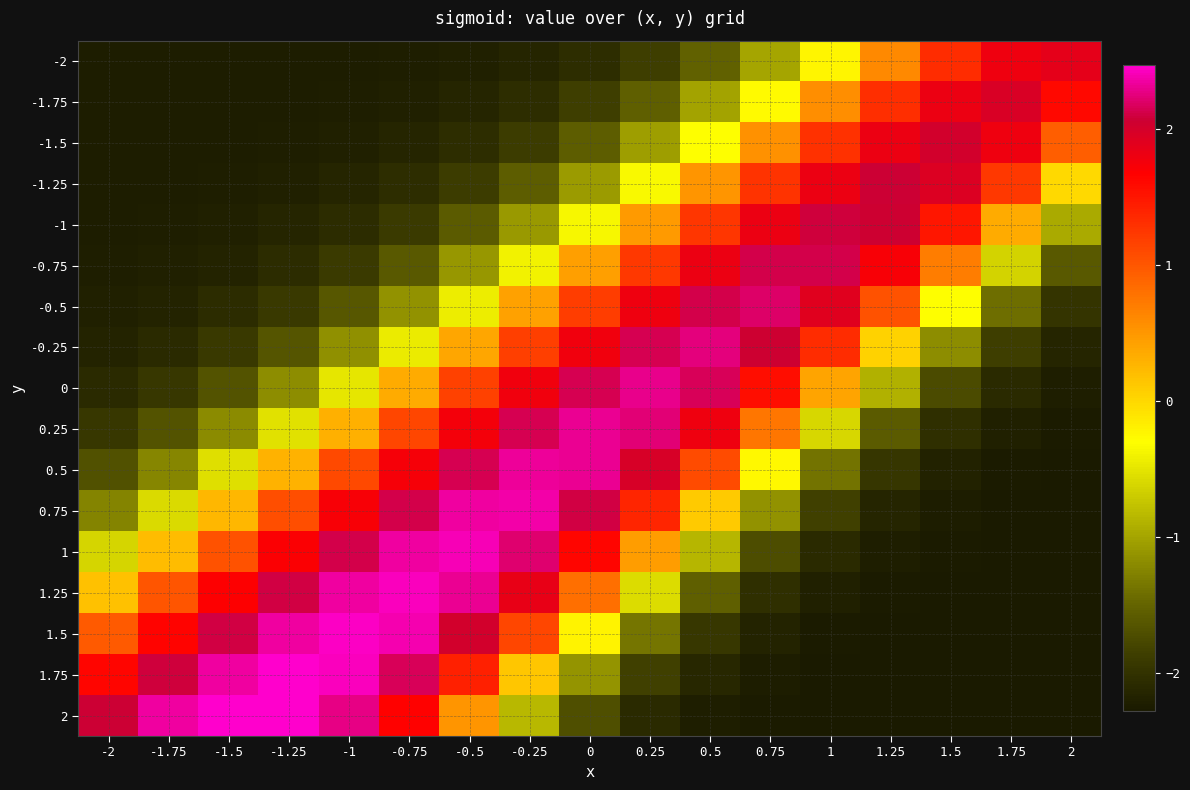

Reading left to right, transcribe all the data shown in this chart.

-2: -2=-2.2	-1.75=-2.2	-1.5=-2.2	-1.25=-2.2	-1=-2.2	-0.75=-2.2	-0.5=-2.2	-0.25=-2.1	0=-2.0	0.25=-1.9	0.5=-1.5	0.75=-1.0	1=-0.2	1.25=0.6	1.5=1.3	1.75=1.8	2=1.9
-1.75: -2=-2.2	-1.75=-2.2	-1.5=-2.2	-1.25=-2.2	-1=-2.2	-0.75=-2.2	-0.5=-2.1	-0.25=-2.0	0=-1.9	0.25=-1.5	0.5=-1.0	0.75=-0.3	1=0.6	1.25=1.3	1.5=1.8	1.75=2.0	2=1.6
-1.5: -2=-2.2	-1.75=-2.2	-1.5=-2.2	-1.25=-2.2	-1=-2.2	-0.75=-2.1	-0.5=-2.1	-0.25=-1.9	0=-1.6	0.25=-1.0	0.5=-0.3	0.75=0.5	1=1.3	1.25=1.8	1.5=2.0	1.75=1.8	2=0.9
-1.25: -2=-2.2	-1.75=-2.2	-1.5=-2.2	-1.25=-2.2	-1=-2.1	-0.75=-2.1	-0.5=-1.9	-0.25=-1.6	0=-1.1	0.25=-0.3	0.5=0.5	0.75=1.3	1=1.8	1.25=2.1	1.5=1.9	1.75=1.2	2=-0.0
-1: -2=-2.2	-1.75=-2.2	-1.5=-2.2	-1.25=-2.1	-1=-2.1	-0.75=-1.9	-0.5=-1.6	-0.25=-1.1	0=-0.4	0.25=0.5	0.5=1.3	0.75=1.8	1=2.1	1.25=2.0	1.5=1.5	1.75=0.3	2=-0.9
-0.75: -2=-2.2	-1.75=-2.2	-1.5=-2.2	-1.25=-2.1	-1=-1.9	-0.75=-1.6	-0.5=-1.1	-0.25=-0.4	0=0.4	0.25=1.2	0.5=1.8	0.75=2.1	1=2.1	1.25=1.7	1.5=0.7	1.75=-0.6	2=-1.6
-0.5: -2=-2.2	-1.75=-2.2	-1.5=-2.1	-1.25=-1.9	-1=-1.6	-0.75=-1.1	-0.5=-0.4	-0.25=0.4	0=1.2	0.25=1.8	0.5=2.1	0.75=2.2	1=1.9	1.25=1.0	1.5=-0.3	1.75=-1.4	2=-2.0
-0.25: -2=-2.2	-1.75=-2.1	-1.5=-1.9	-1.25=-1.6	-1=-1.2	-0.75=-0.5	-0.5=0.4	-0.25=1.2	0=1.8	0.25=2.1	0.5=2.3	0.75=2.0	1=1.3	1.25=0.0	1.5=-1.2	1.75=-1.9	2=-2.1
0: -2=-2.1	-1.75=-1.9	-1.5=-1.6	-1.25=-1.2	-1=-0.5	-0.75=0.3	-0.5=1.2	-0.25=1.8	0=2.1	0.25=2.3	0.5=2.2	0.75=1.6	1=0.4	1.25=-0.9	1.5=-1.7	1.75=-2.1	2=-2.2
0.25: -2=-1.9	-1.75=-1.7	-1.5=-1.2	-1.25=-0.5	-1=0.3	-0.75=1.1	-0.5=1.8	-0.25=2.1	0=2.3	0.25=2.2	0.5=1.8	0.75=0.8	1=-0.6	1.25=-1.6	1.5=-2.0	1.75=-2.2	2=-2.3
0.5: -2=-1.7	-1.75=-1.2	-1.5=-0.6	-1.25=0.3	-1=1.1	-0.75=1.7	-0.5=2.1	-0.25=2.3	0=2.3	0.25=2.0	0.5=1.1	0.75=-0.3	1=-1.4	1.25=-2.0	1.5=-2.2	1.75=-2.2	2=-2.3
0.75: -2=-1.2	-1.75=-0.6	-1.5=0.2	-1.25=1.1	-1=1.7	-0.75=2.1	-0.5=2.3	-0.25=2.4	0=2.1	0.25=1.4	0.5=0.1	0.75=-1.1	1=-1.9	1.25=-2.1	1.5=-2.2	1.75=-2.3	2=-2.3
1: -2=-0.6	-1.75=0.2	-1.5=1.0	-1.25=1.7	-1=2.1	-0.75=2.3	-0.5=2.4	-0.25=2.2	0=1.6	0.25=0.5	0.5=-0.9	0.75=-1.7	1=-2.1	1.25=-2.2	1.5=-2.3	1.75=-2.3	2=-2.3
1.25: -2=0.2	-1.75=1.0	-1.5=1.7	-1.25=2.1	-1=2.4	-0.75=2.4	-0.5=2.3	-0.25=1.8	0=0.8	0.25=-0.6	0.5=-1.6	0.75=-2.0	1=-2.2	1.25=-2.3	1.5=-2.3	1.75=-2.3	2=-2.3
1.5: -2=1.0	-1.75=1.7	-1.5=2.1	-1.25=2.4	-1=2.4	-0.75=2.4	-0.5=2.0	-0.25=1.1	0=-0.2	0.25=-1.4	0.5=-1.9	0.75=-2.2	1=-2.2	1.25=-2.3	1.5=-2.3	1.75=-2.3	2=-2.3
1.75: -2=1.6	-1.75=2.1	-1.5=2.3	-1.25=2.5	-1=2.4	-0.75=2.2	-0.5=1.4	-0.25=0.1	0=-1.1	0.25=-1.8	0.5=-2.1	0.75=-2.2	1=-2.3	1.25=-2.3	1.5=-2.3	1.75=-2.3	2=-2.3
2: -2=2.1	-1.75=2.3	-1.5=2.5	-1.25=2.5	-1=2.3	-0.75=1.7	-0.5=0.5	-0.25=-0.8	0=-1.7	0.25=-2.1	0.5=-2.2	0.75=-2.3	1=-2.3	1.25=-2.3	1.5=-2.3	1.75=-2.3	2=-2.3